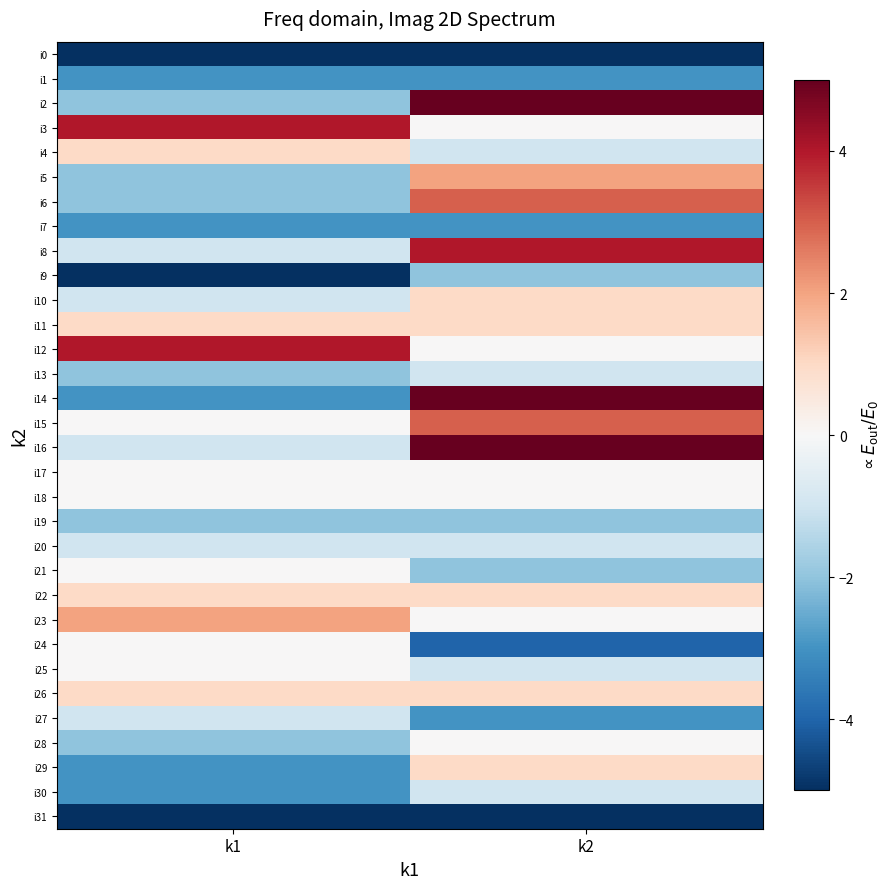

What is the difference between the highest and lowest values at k2?

10